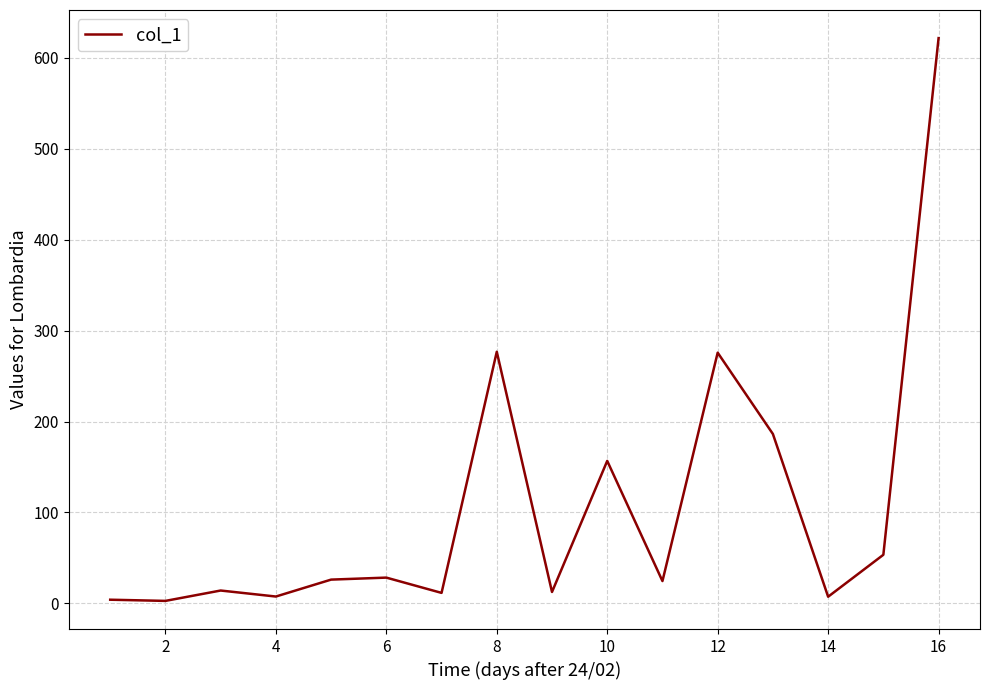

What is the difference between the maximum and minimum values?

618.7